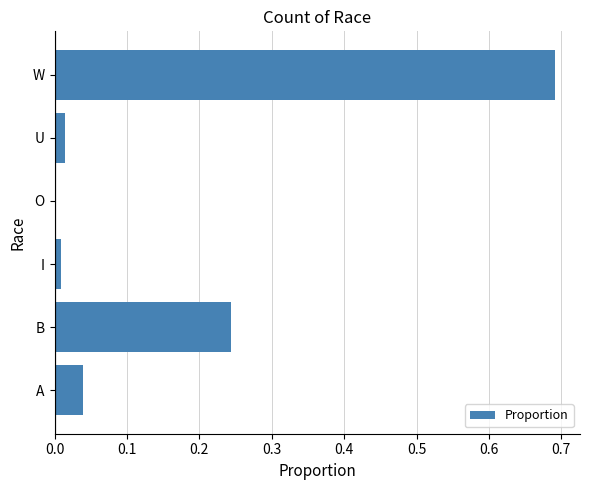

What is the sum of all values?

1.0